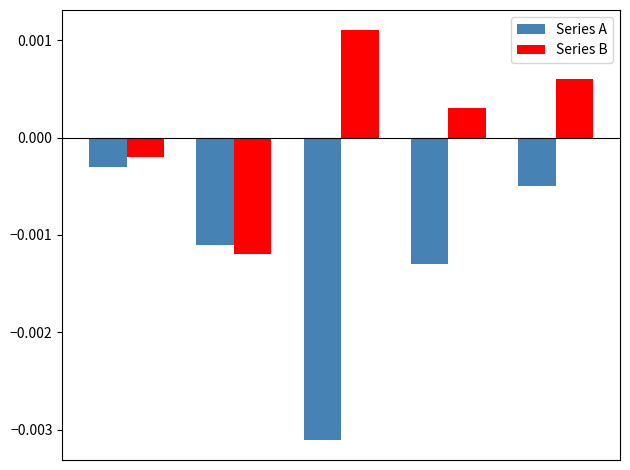

Which series has the largest total across all categories?

Series B